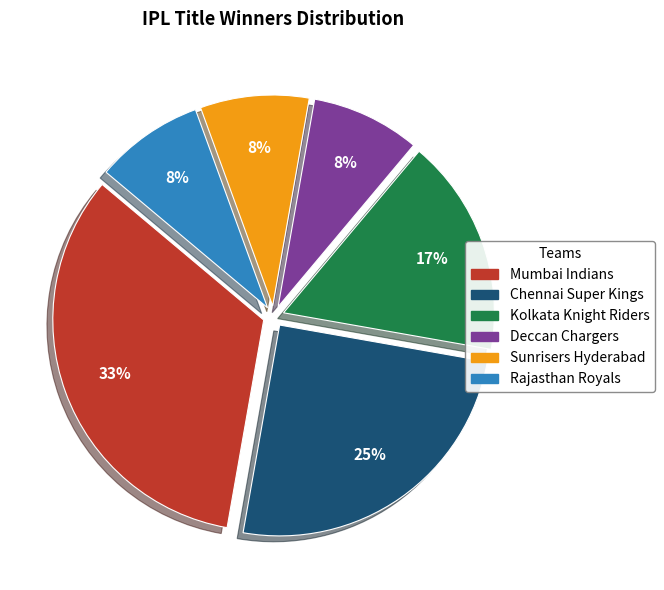

To the nearest percent, what is the combined percentage of Sunrisers Hyderabad and Kolkata Knight Riders?

25%